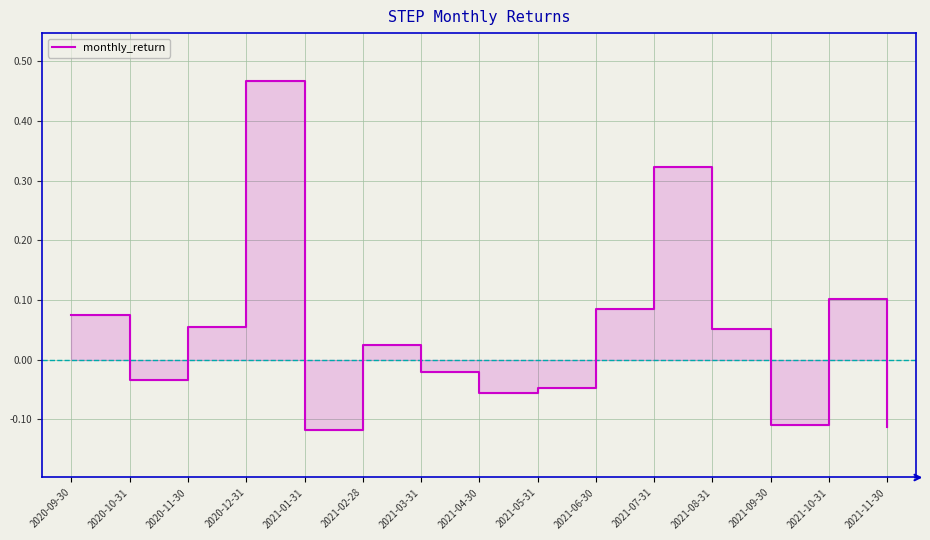

Rank the categories by value from highest to lowest.

2020-12-31, 2021-07-31, 2021-10-31, 2021-06-30, 2020-09-30, 2020-11-30, 2021-08-31, 2021-02-28, 2021-03-31, 2020-10-31, 2021-05-31, 2021-04-30, 2021-09-30, 2021-11-30, 2021-01-31